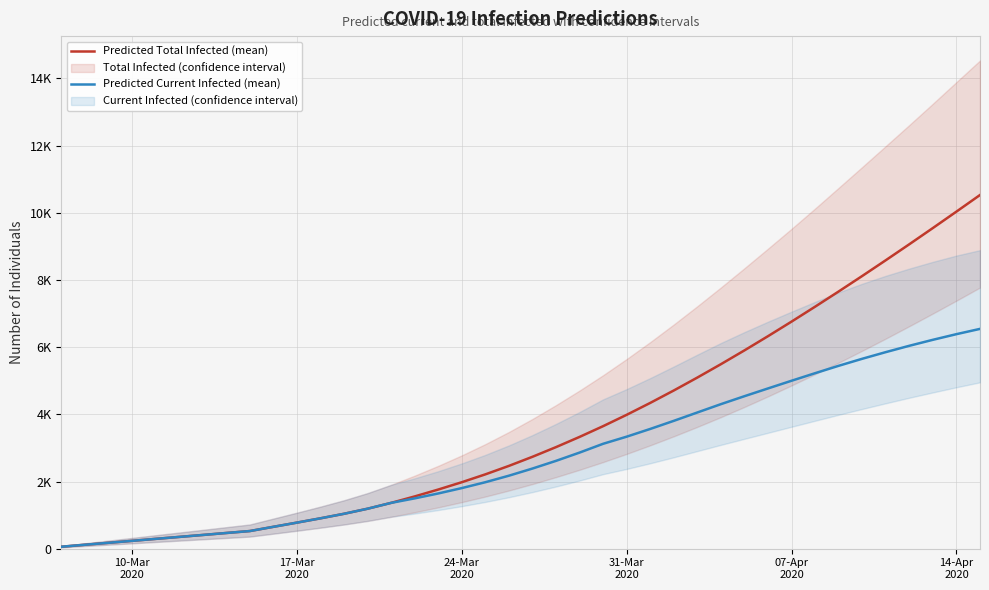

How many lines are shown in the chart?

2